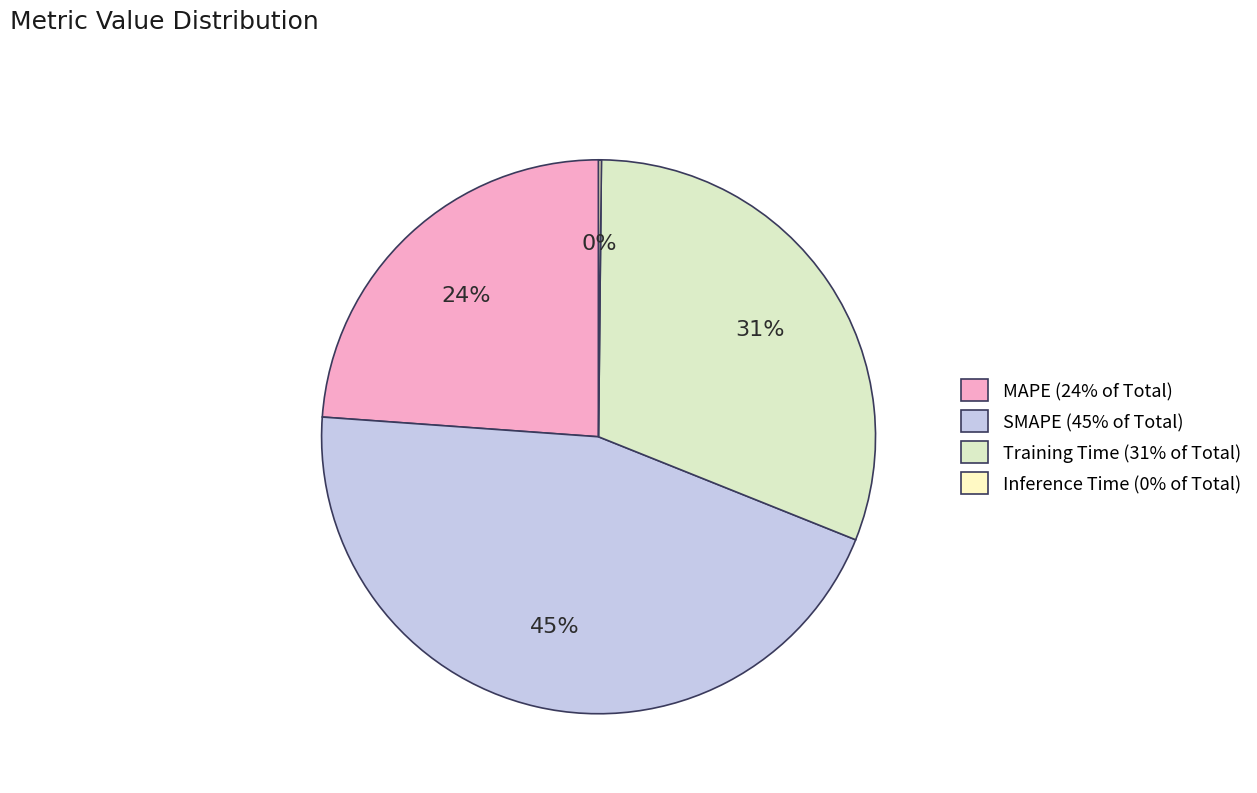

Between SMAPE and Training Time, which is larger?

SMAPE